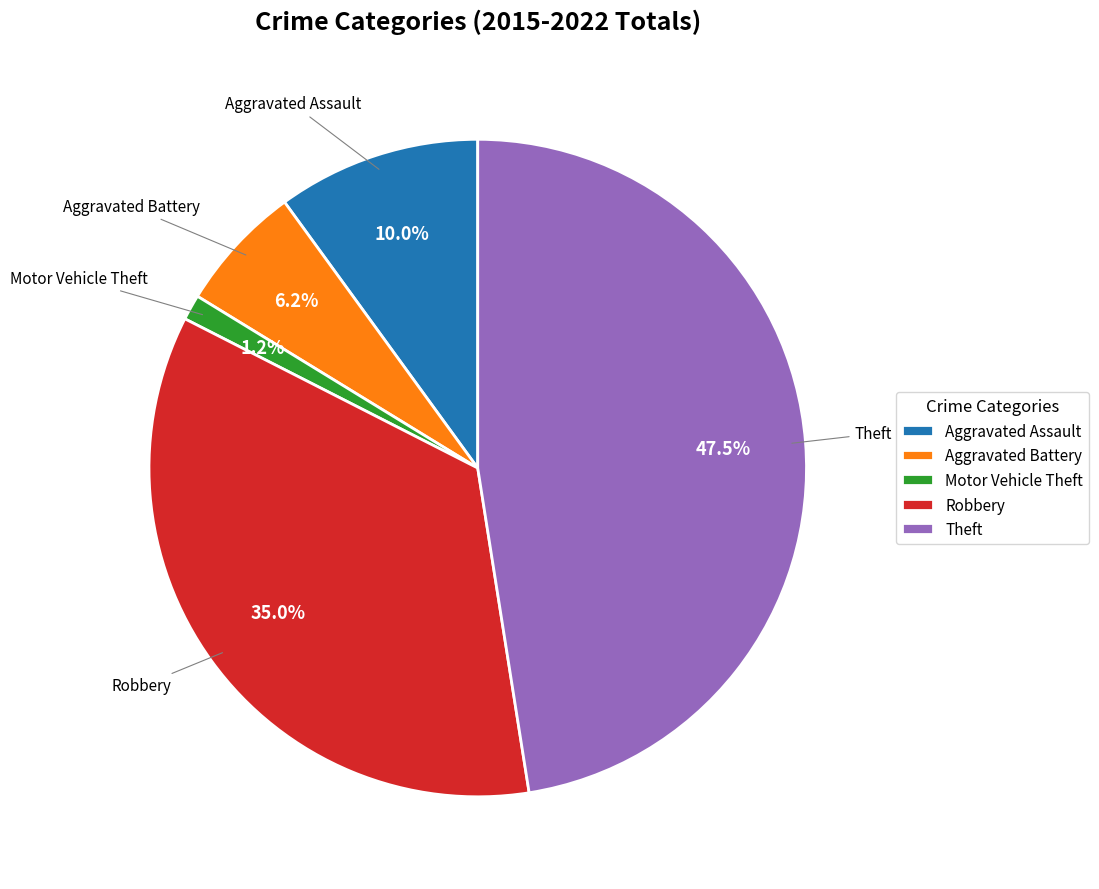

Is there any slice that represents more than half of the pie?

No